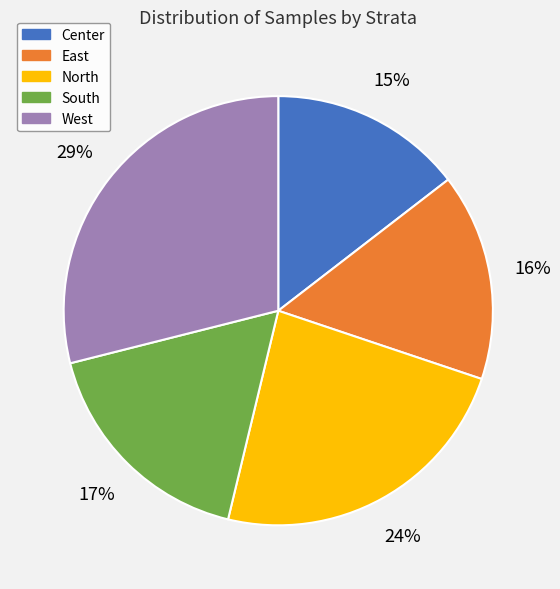

Is the sum of Center and South greater than half?

No